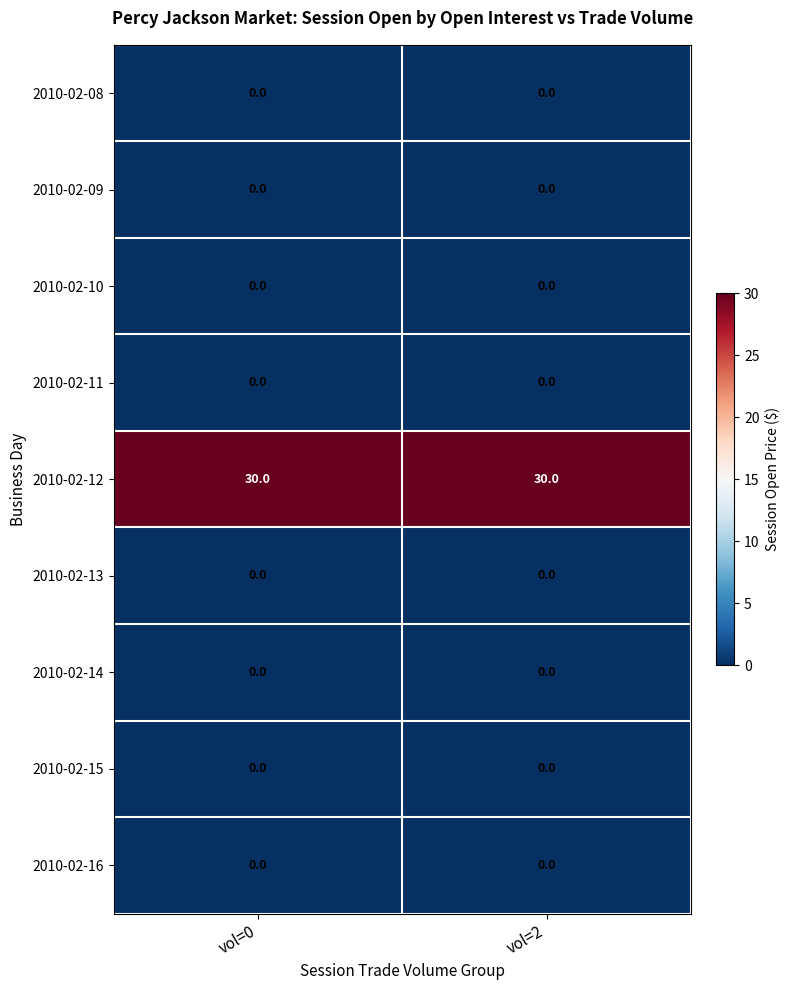

Reading right to left, list all the values displayed in this chart.

2010-02-08: 0	0
2010-02-09: 0	0
2010-02-10: 0	0
2010-02-11: 0	0
2010-02-12: 30	30
2010-02-13: 0	0
2010-02-14: 0	0
2010-02-15: 0	0
2010-02-16: 0	0